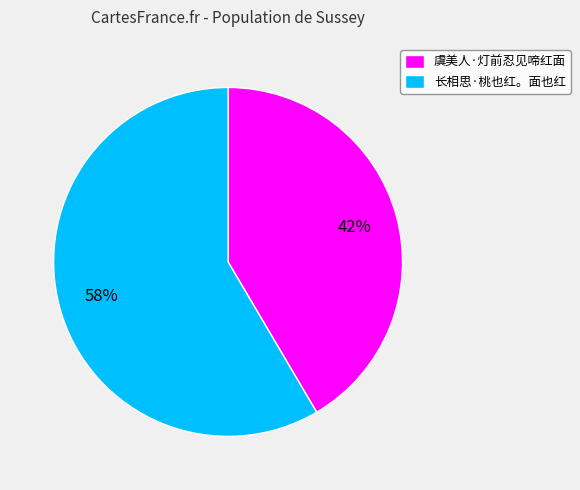

Which has a higher value, 虞美人·灯前忍见啼红面 or 长相思·桃也红。面也红?

长相思·桃也红。面也红